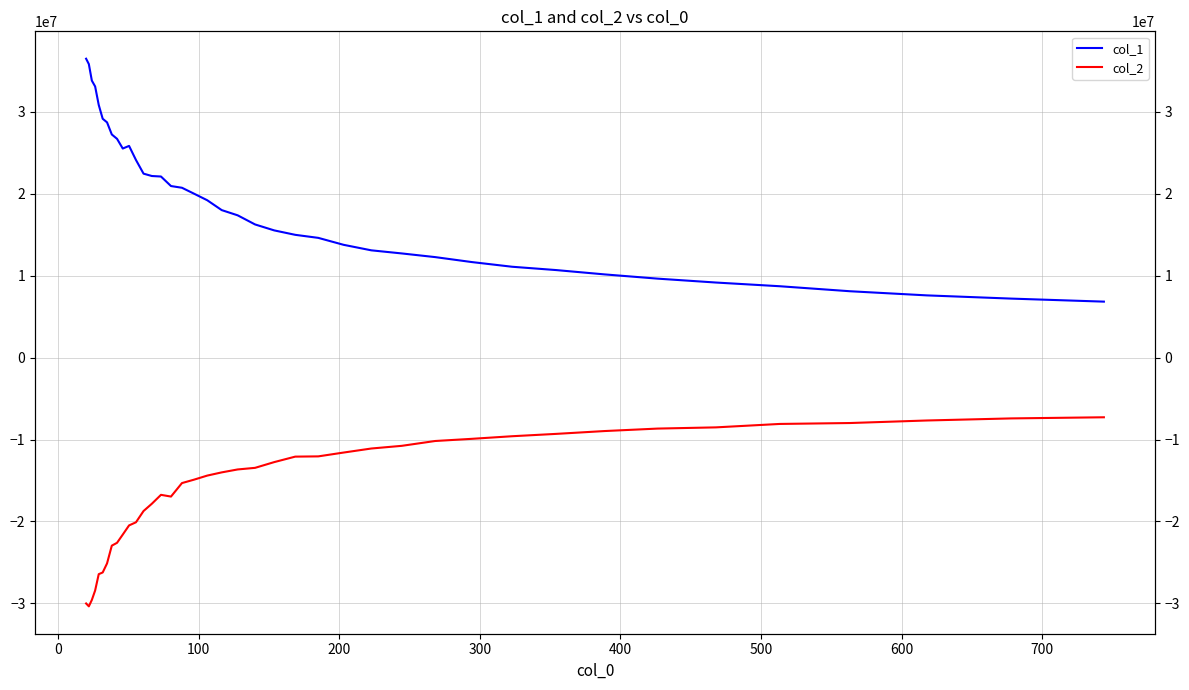

Which series has the widest spread of values?

col_1